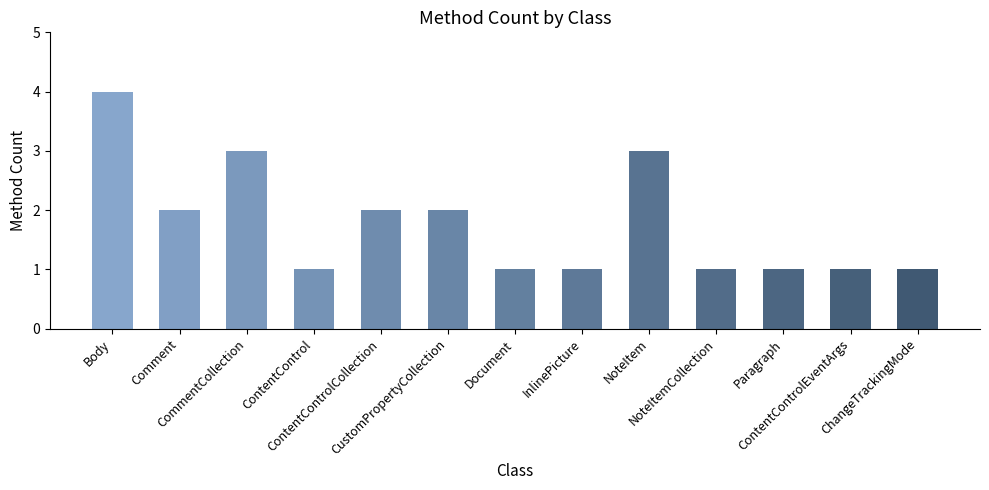

What is the ratio of the value at NoteItemCollection to the value at Document?

1.0